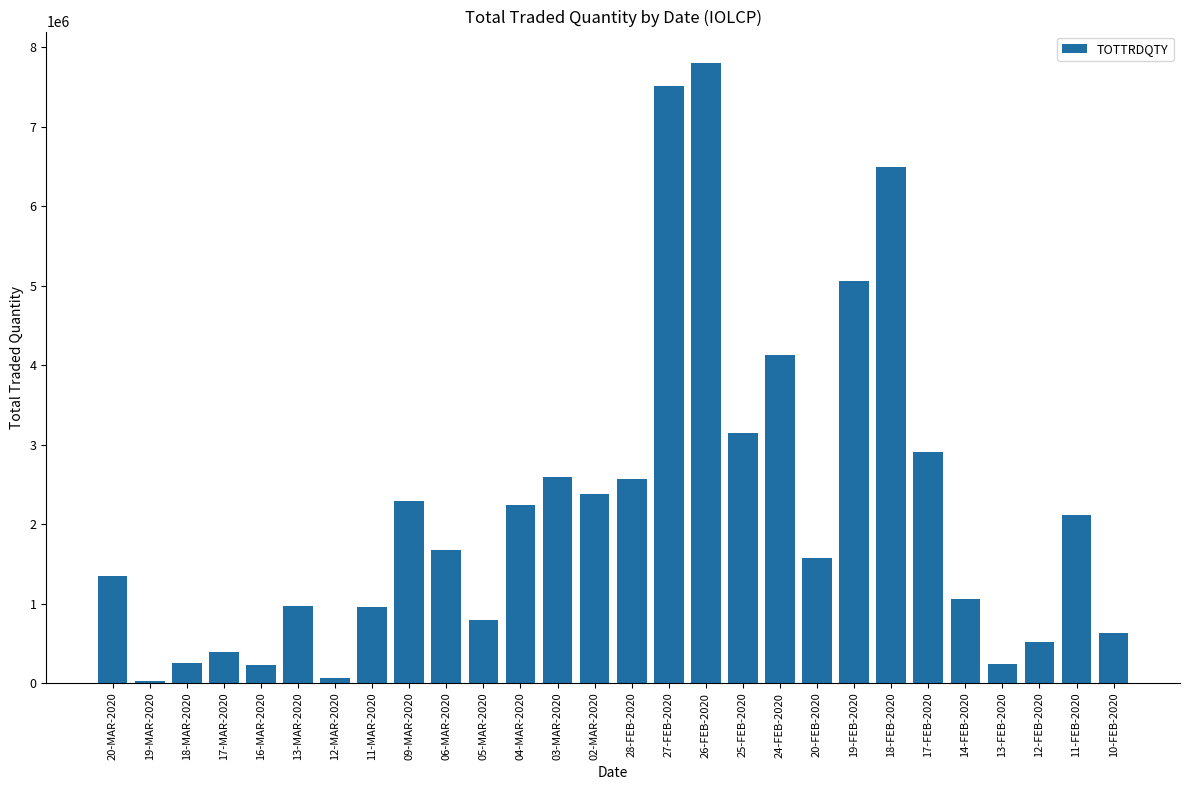

Where is the data nearest to the value 3915607?

24-FEB-2020